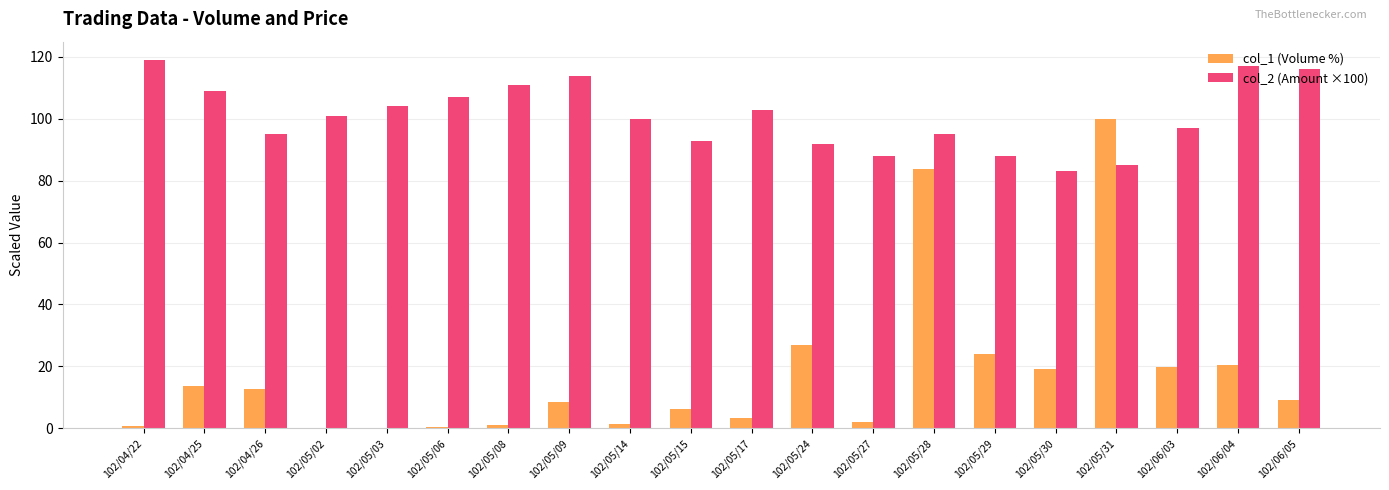

How many groups of bars are there?

20